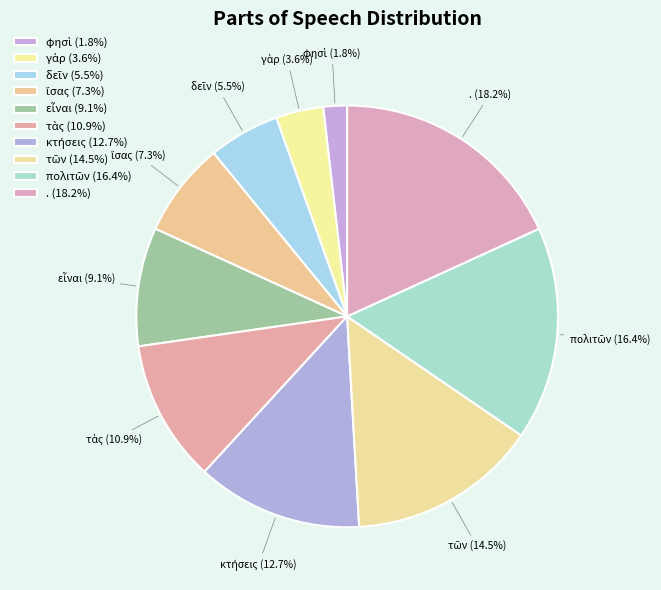

Is there any slice that represents more than half of the pie?

No